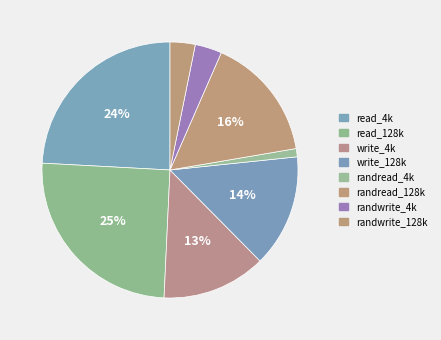

How many segments does this pie chart have?

8